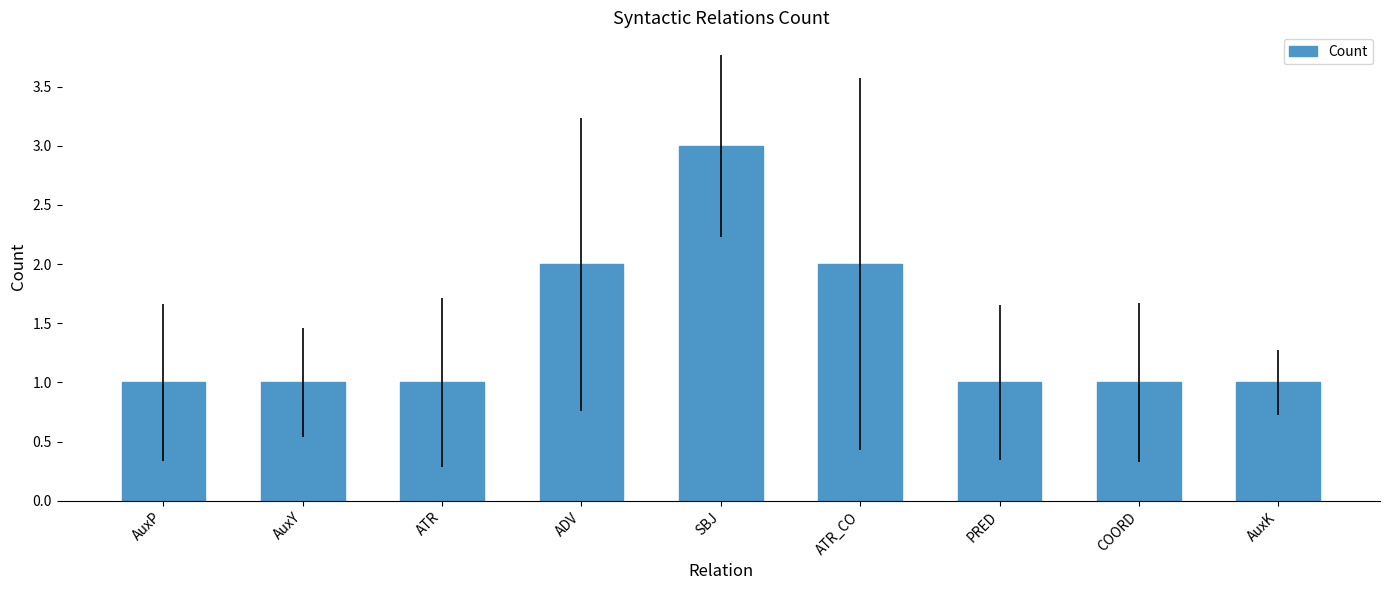

Count the values in the range 1 to 2.

8